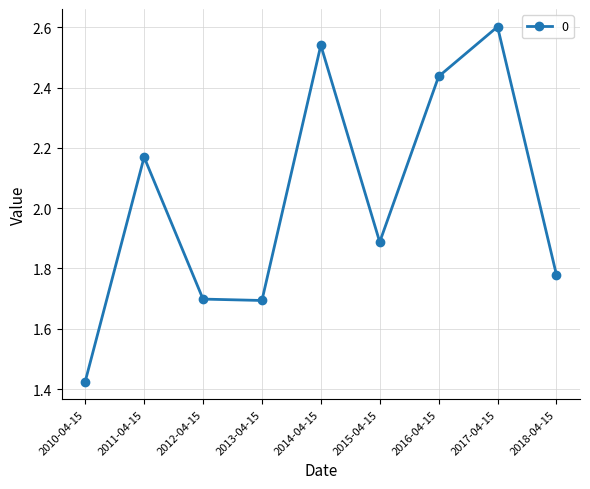

At which category does the data reach its first local peak?

2011-04-15